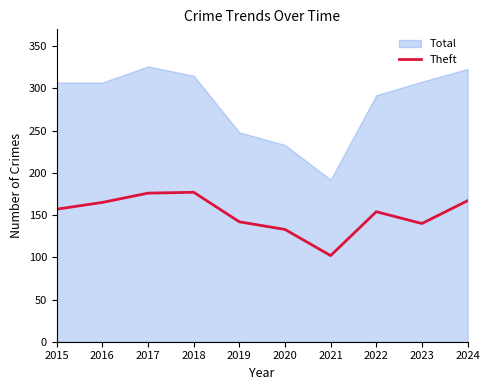

Rank the categories by value from highest to lowest.

2018, 2017, 2024, 2016, 2015, 2022, 2019, 2023, 2020, 2021